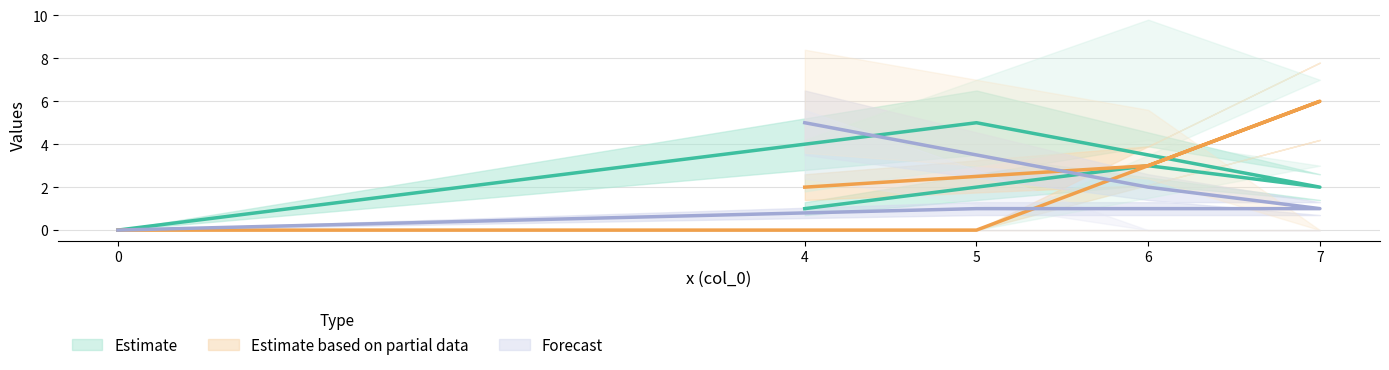

Is this an area chart (filled region under the line)?

No